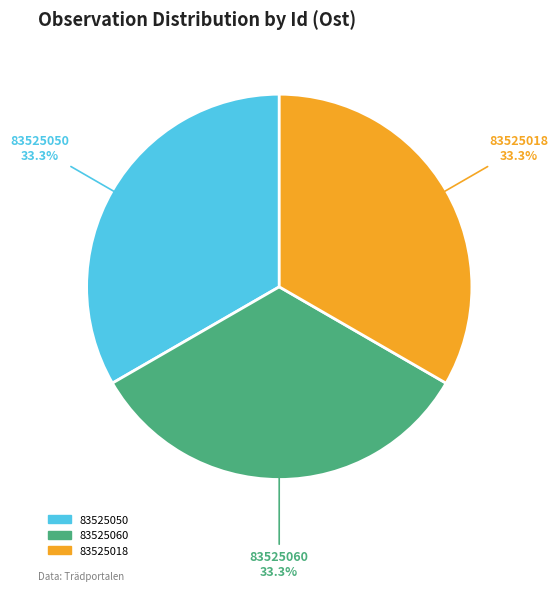

Does 83525018 account for over 50% of the chart?

No